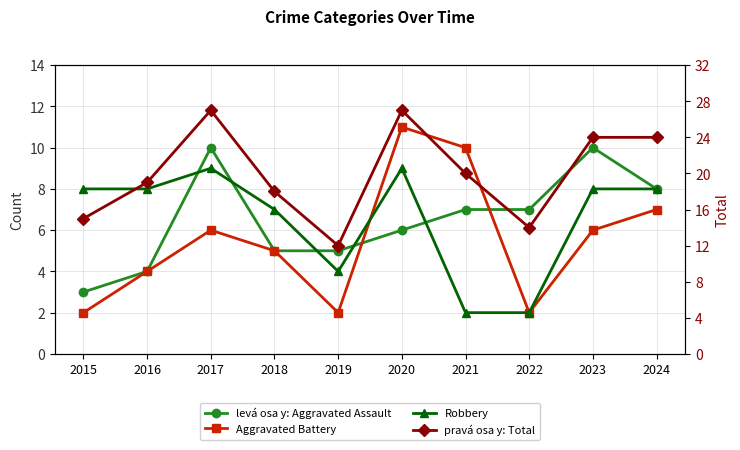

The value of Total at 2020 is 6. True or false?

False